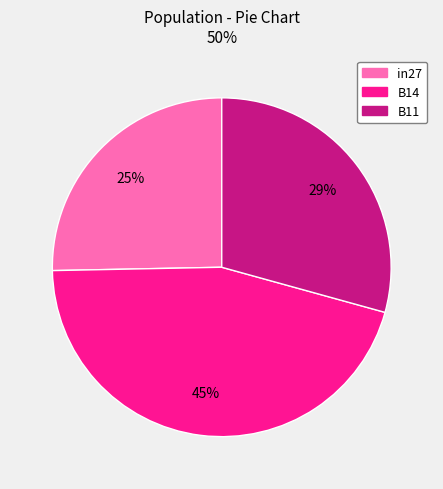

Is the sum of B11 and in27 greater than half?

Yes